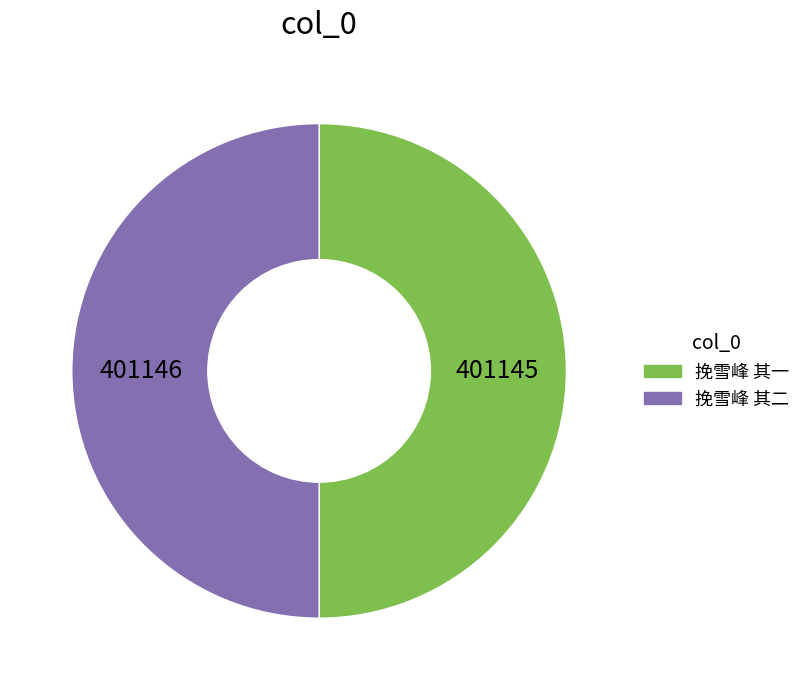

Do 挽雪峰 其一 and 挽雪峰 其二 together represent more than half of the pie?

Yes